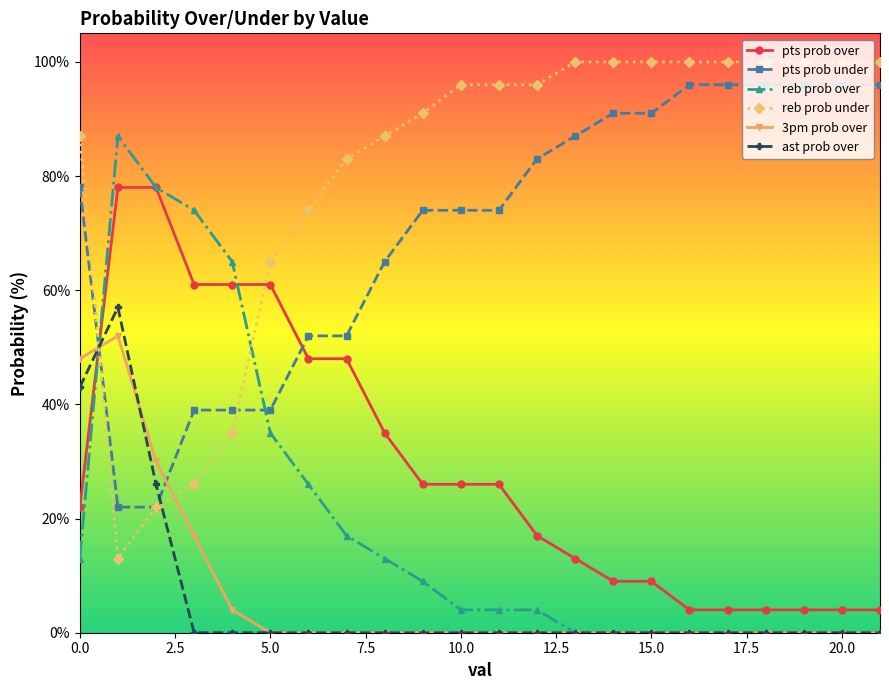

How many intersections are there between pts prob over and reb prob under?

2